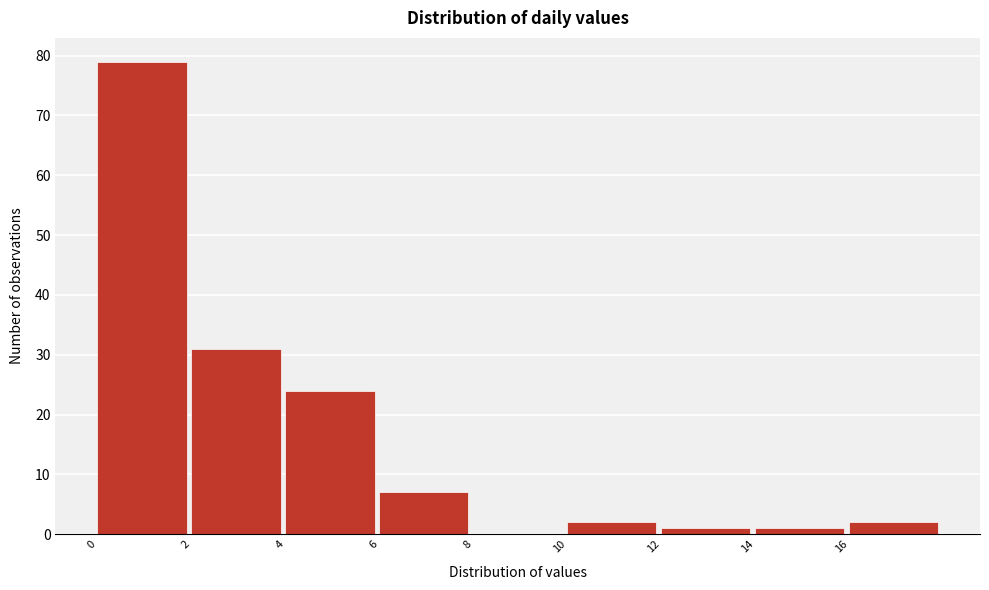

Reading left to right, list every bar in this chart as the range it spans on the x-axis followed by its height. The values are not printed on the chart, so give them approximately, as read against the axis.

0 to 2: 79
2 to 4: 31
4 to 6: 24
6 to 8: 7
8 to 10: 0
10 to 12: 2
12 to 14: 1
14 to 16: 1
16 to 18: 2